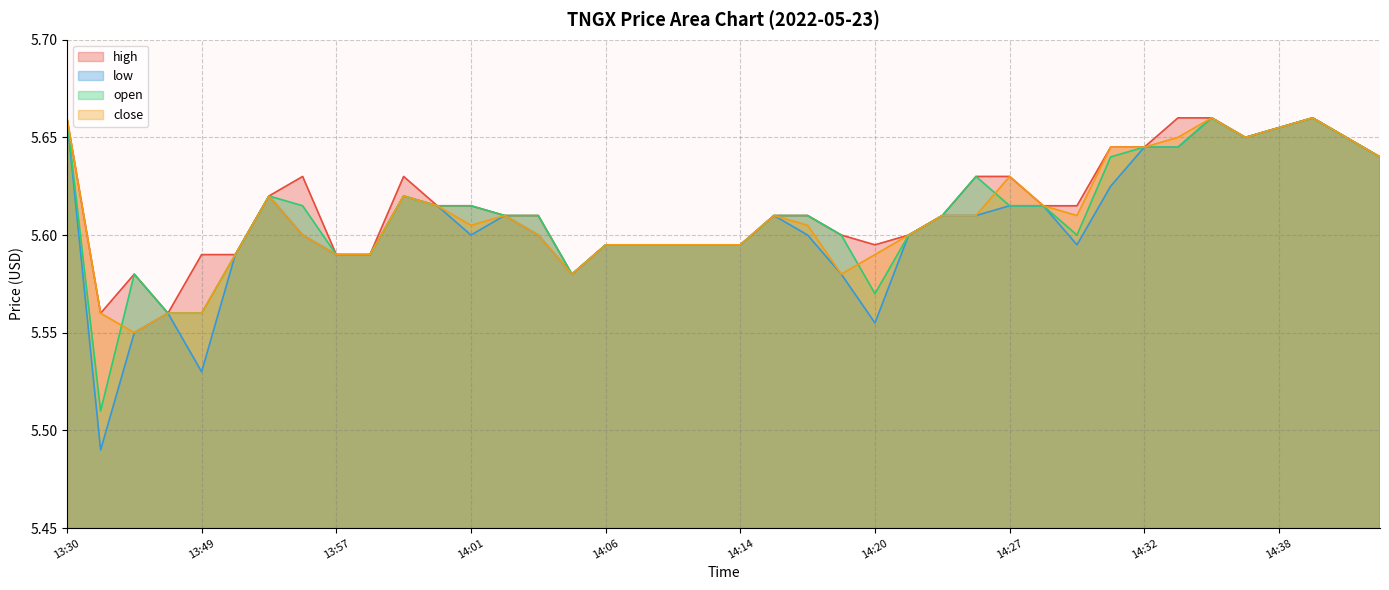

What is the difference between the second highest and second lowest values in the close series?

0.1